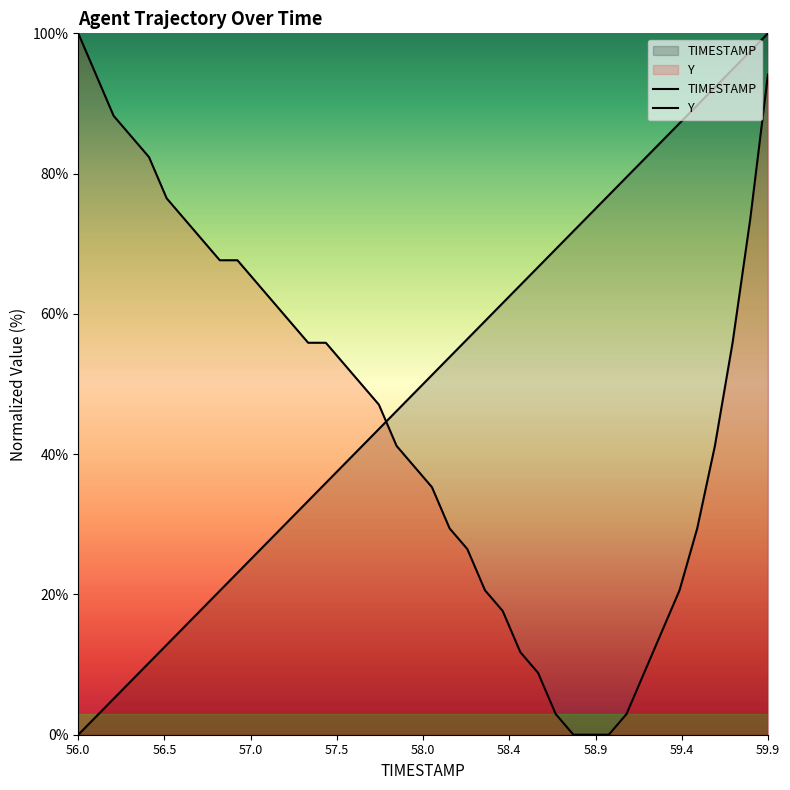

How many lines are shown in the chart?

2